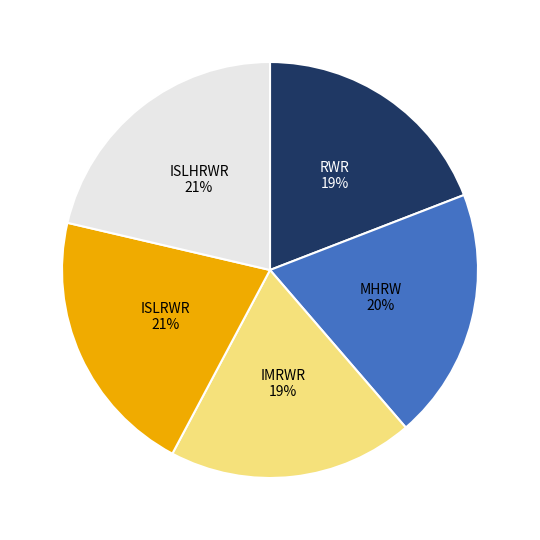

Combined, do MHRW and ISLRWR account for over 50%?

No